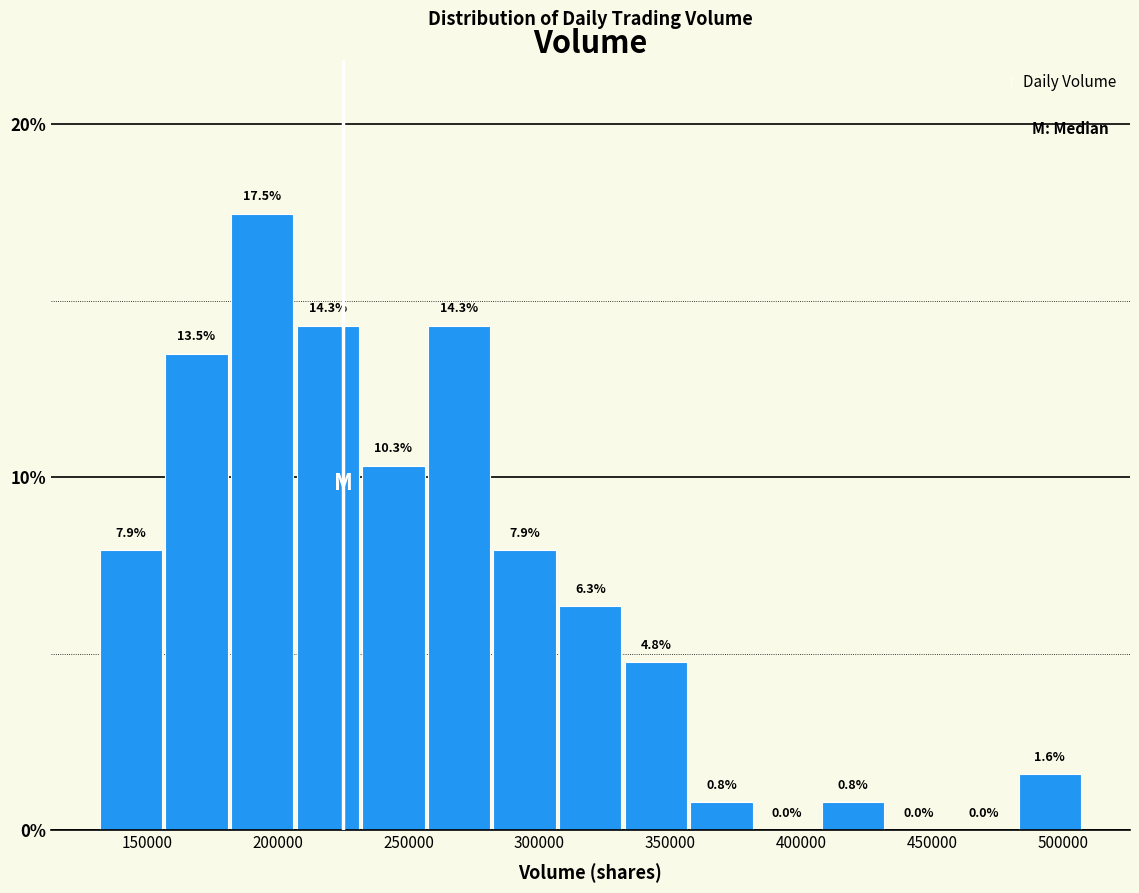

What is the height of the bar covering 330000 to 355000 on the x-axis? The bar edges are not printed on the chart, so give them approximately, as read against the axis.

4.8